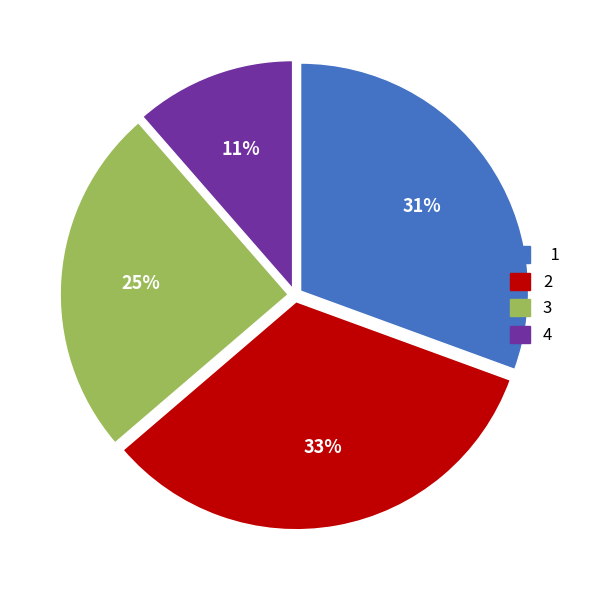

Combined, do 4 and 2 account for over 50%?

No